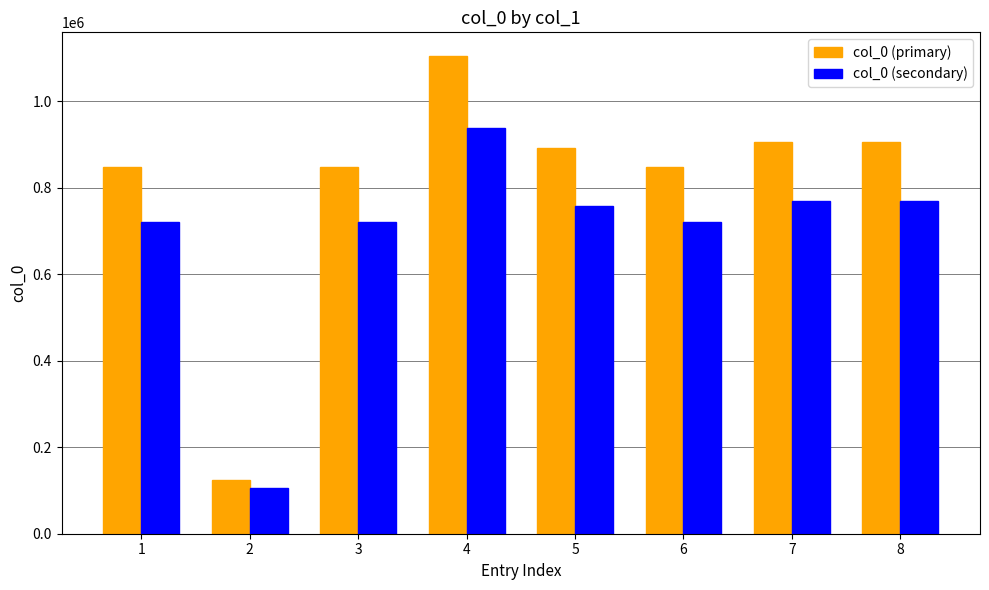

What is the difference between the maximum and minimum values in the col_0 (secondary) series?

833136.0